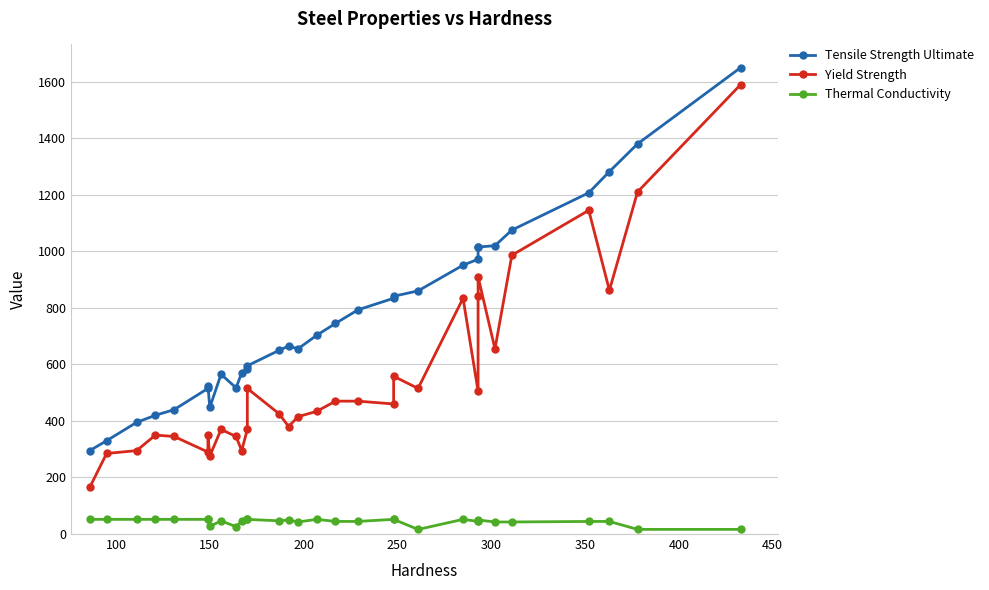

At how many categories does at least one series exceed 867?

10